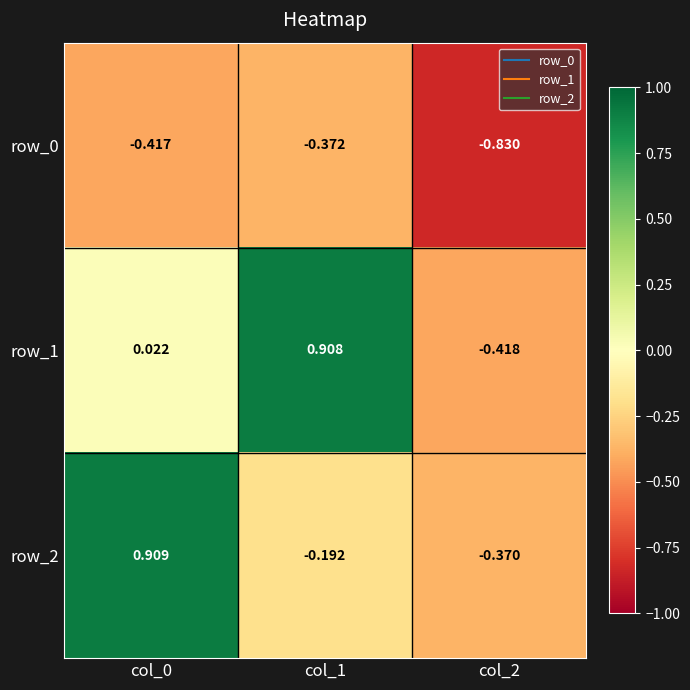

What is the smallest value displayed?

-0.8